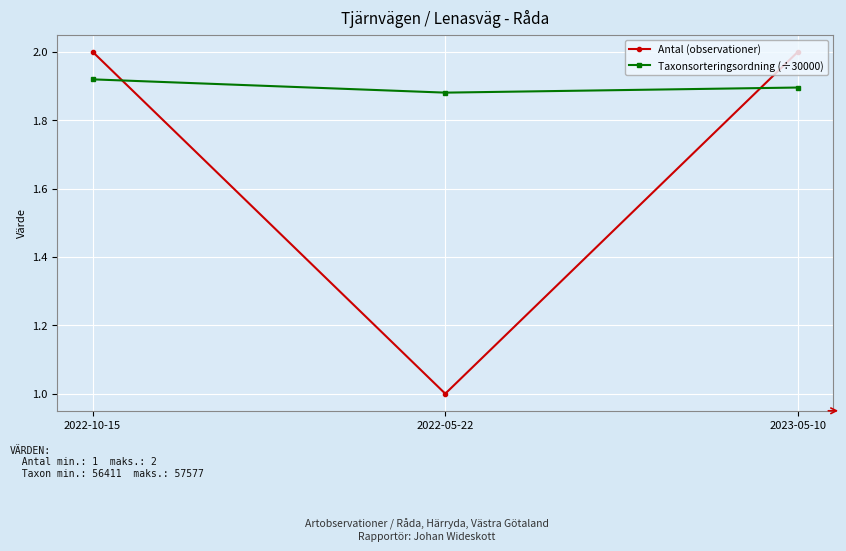

Rank the series at 2022-10-15 from highest to lowest value.

Antal (observationer), Taxonsorteringsordning (÷30000)